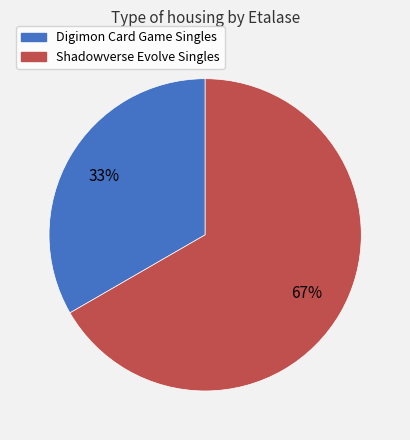

What is the smallest slice in the pie chart?

Digimon Card Game Singles